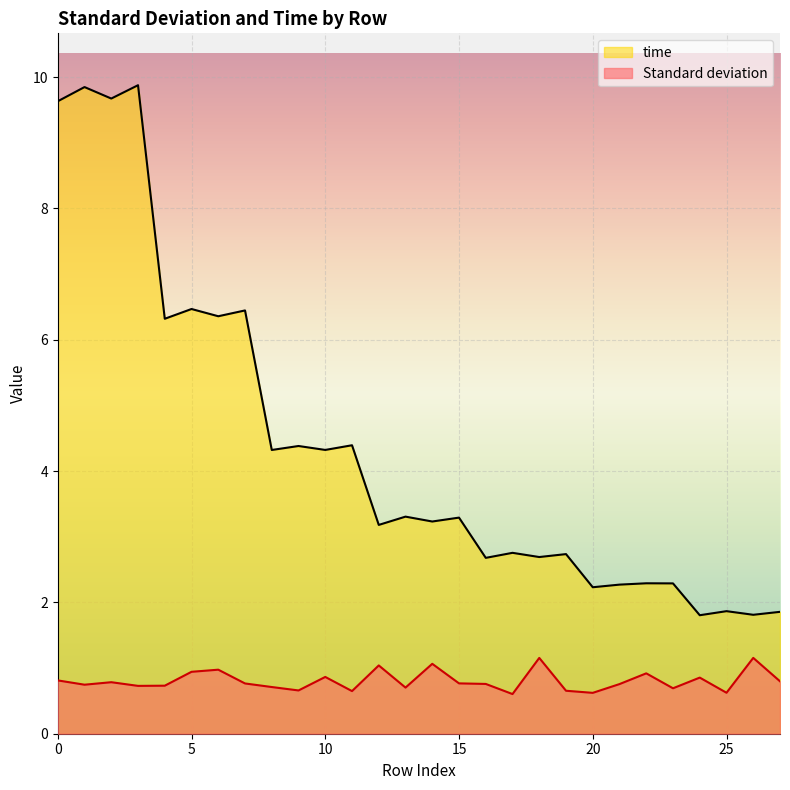

Rank the series by their maximum value, from lowest to highest.

Standard deviation, time